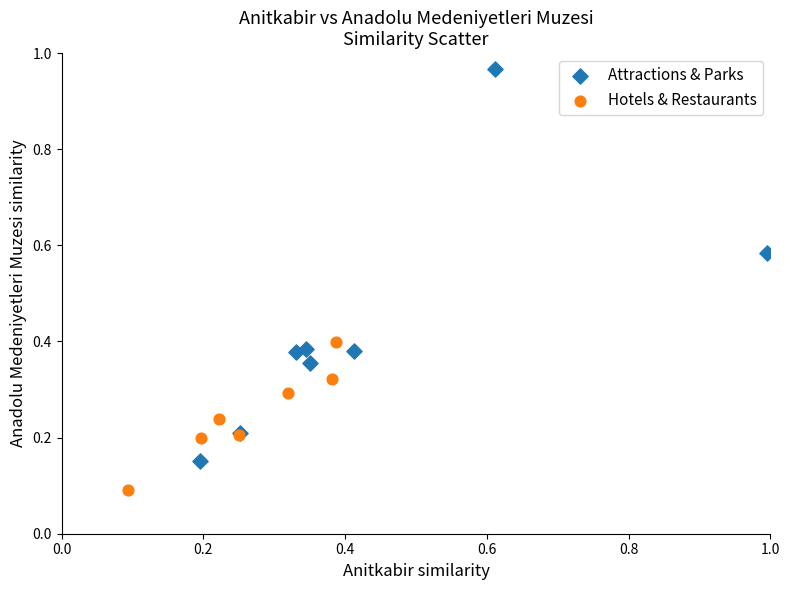

What are all the series names shown in the legend?

Attractions & Parks, Hotels & Restaurants